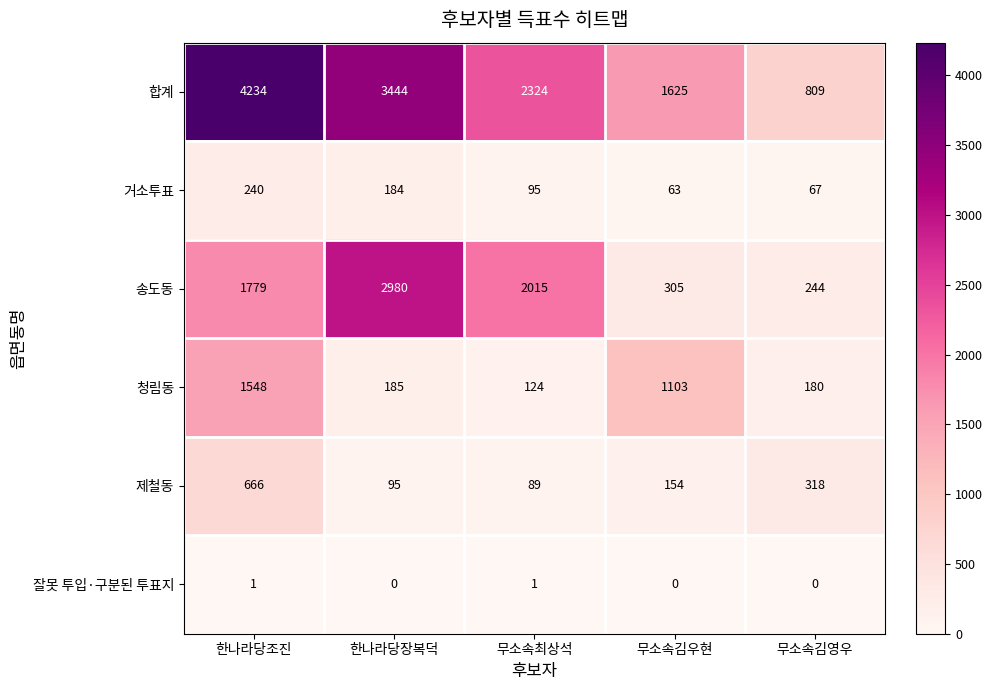

At which category is the sum across all series the highest?

한나라당조진